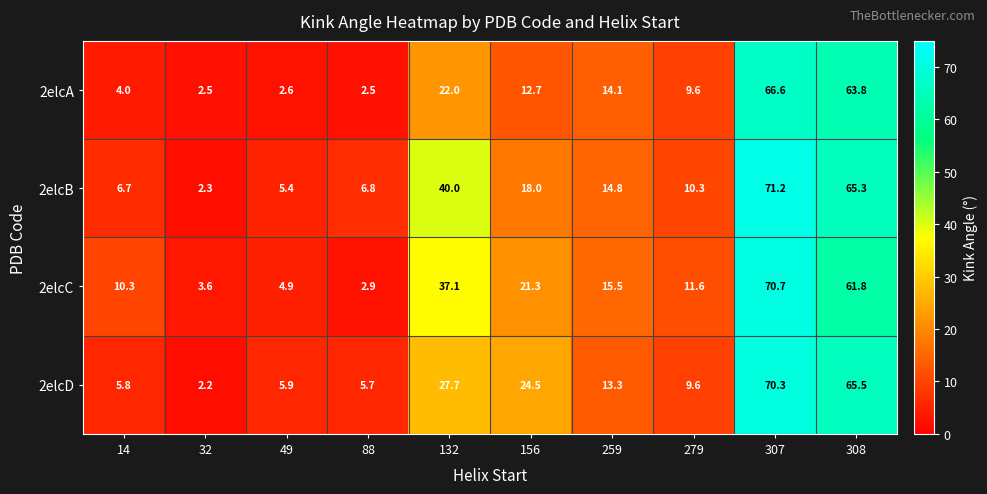

What is the difference between the second highest and second lowest values in the 2elcD series?

59.8